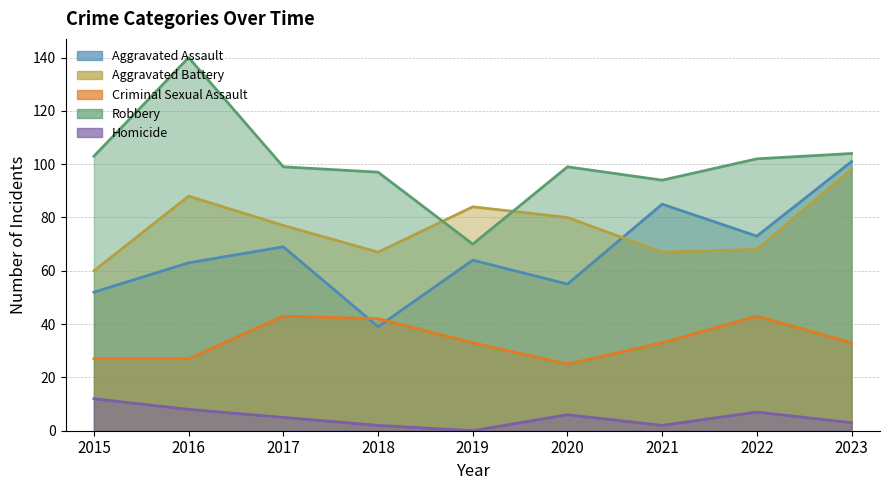

True or false: Criminal Sexual Assault and Homicide intersect in this chart.

False